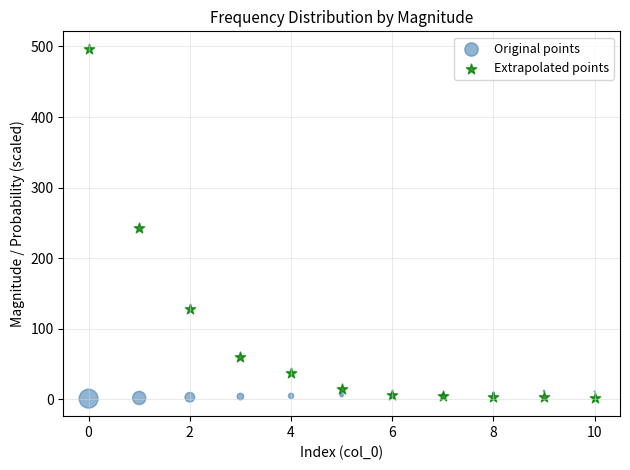

Which series has the widest spread of Y values?

Extrapolated points